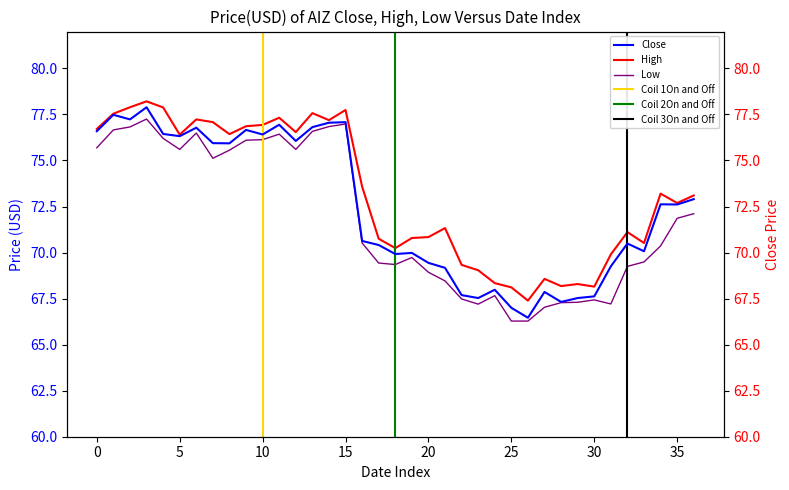

How many categories are shown in the chart?

37